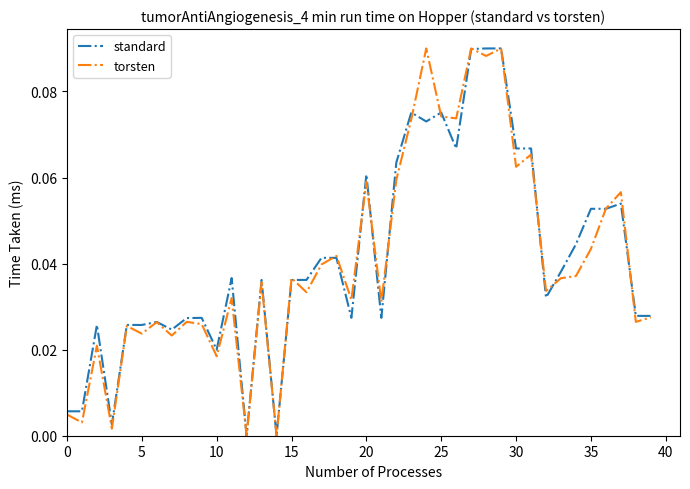

How many lines are shown in the chart?

2